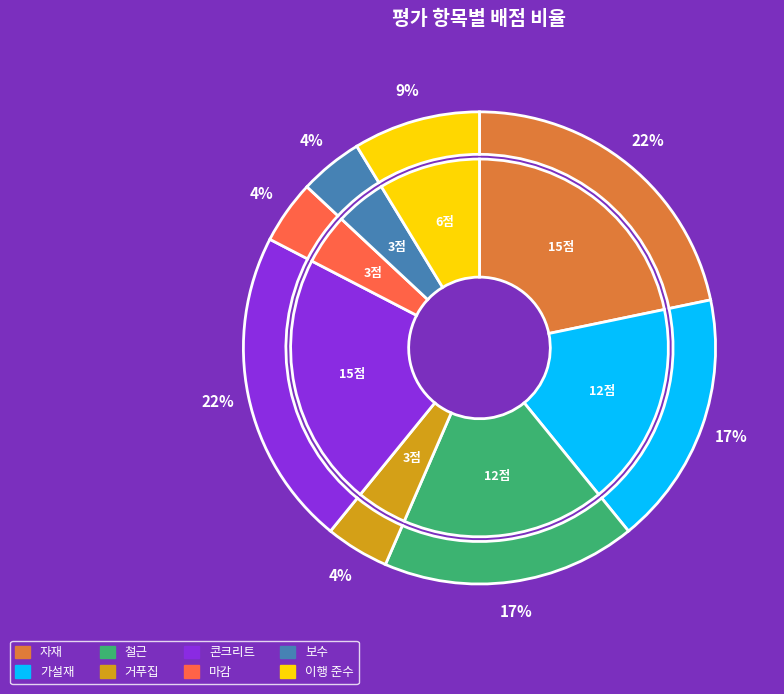

The 자재 slice represents 15% of the pie. True or false?

False